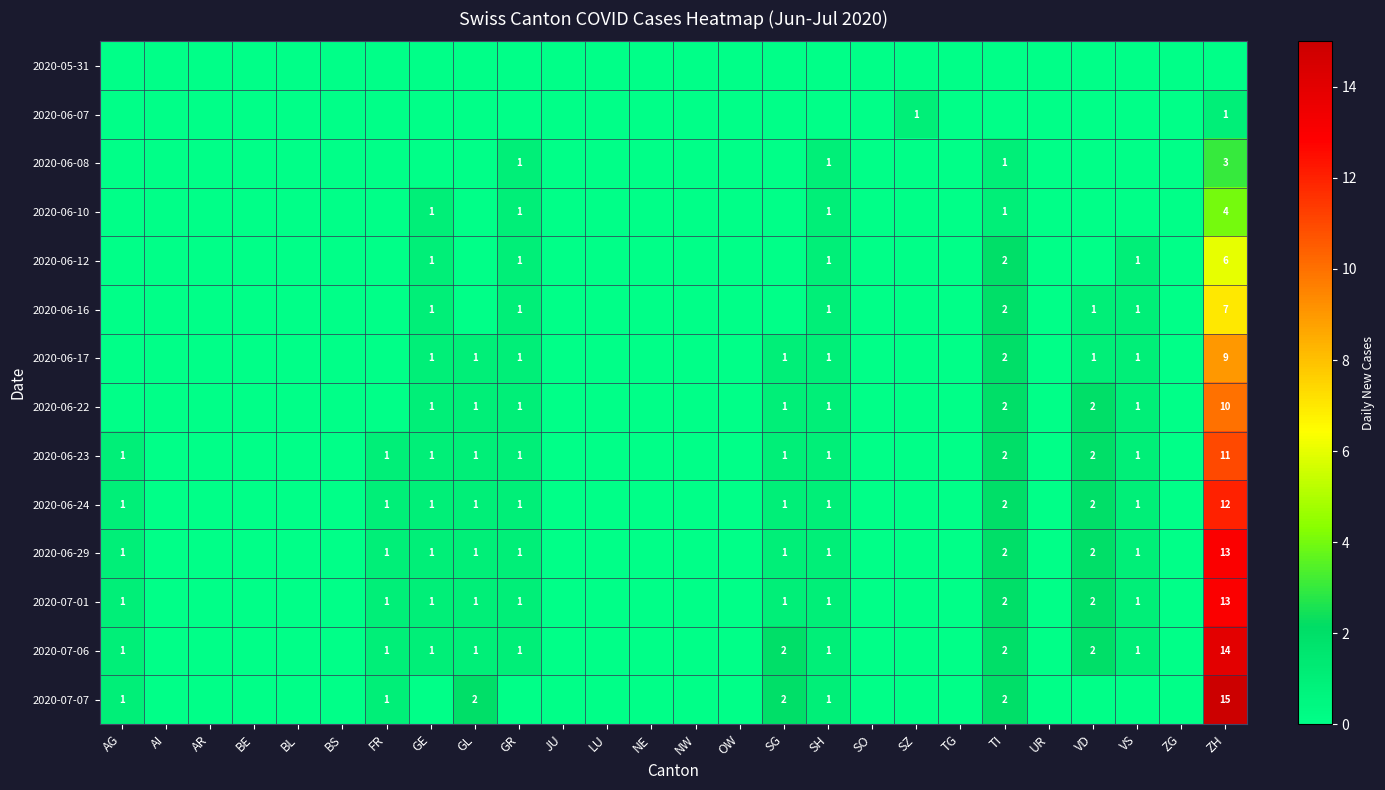

What is the sum of all 2020-06-08 values?

6